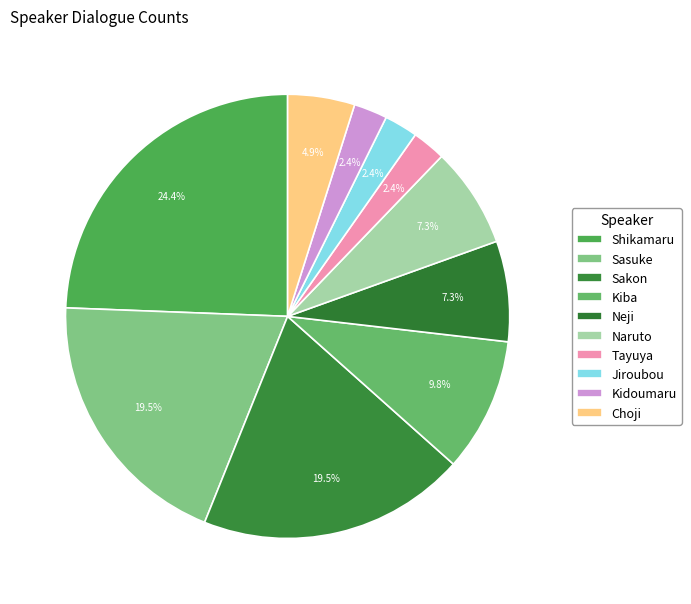

Which category has the smallest portion of the pie?

Tayuya